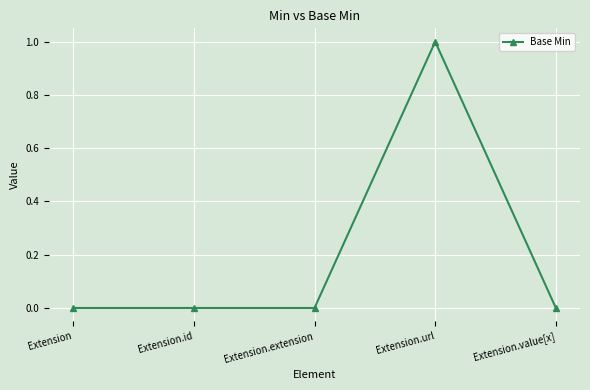

The value at Extension is 1. True or false?

False